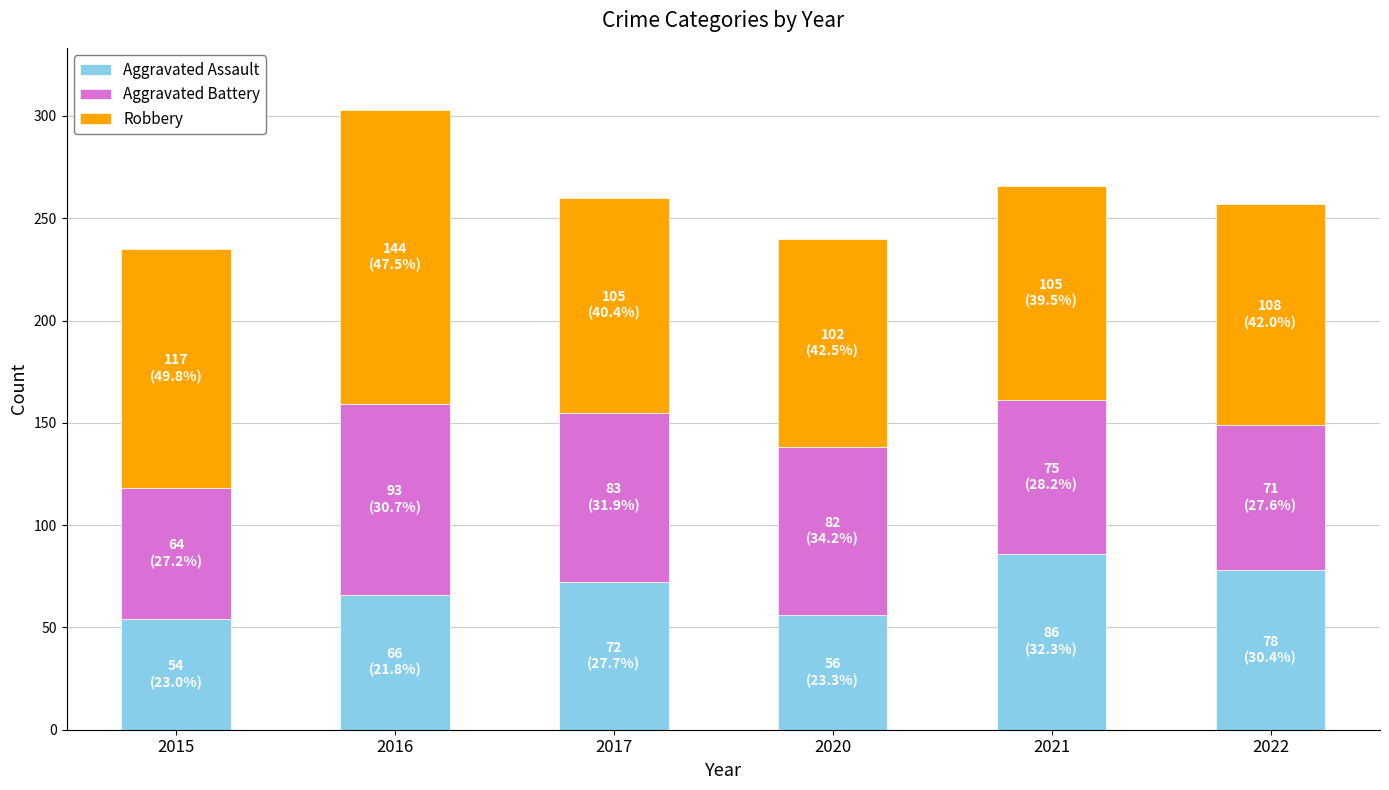

True or false: Aggravated Assault has a value of 112 at 2016.

False